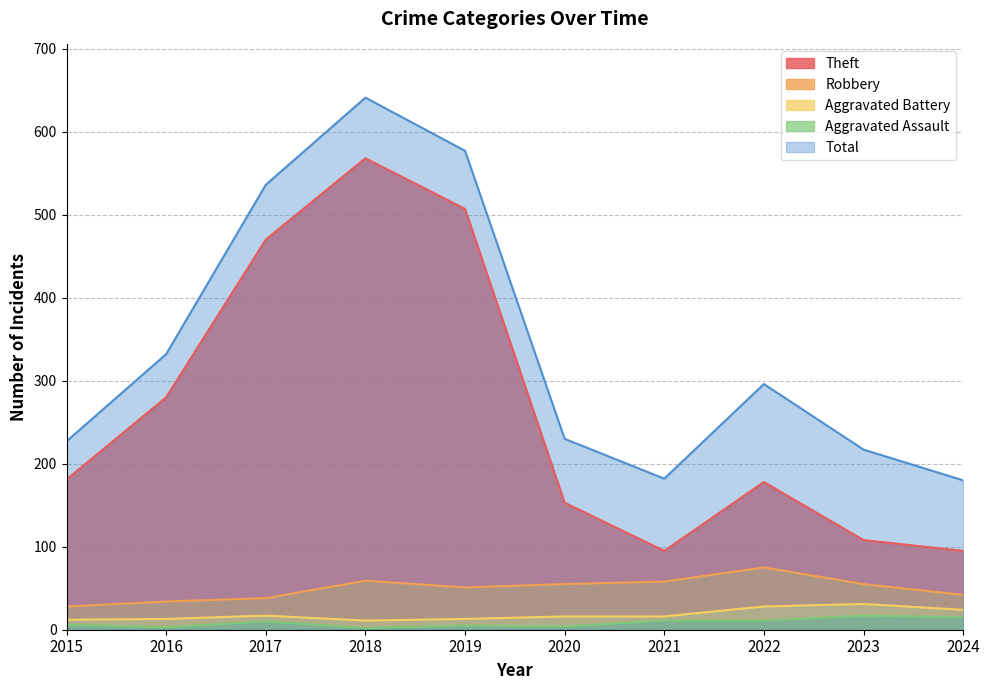

What is the maximum value for Aggravated Assault?

17